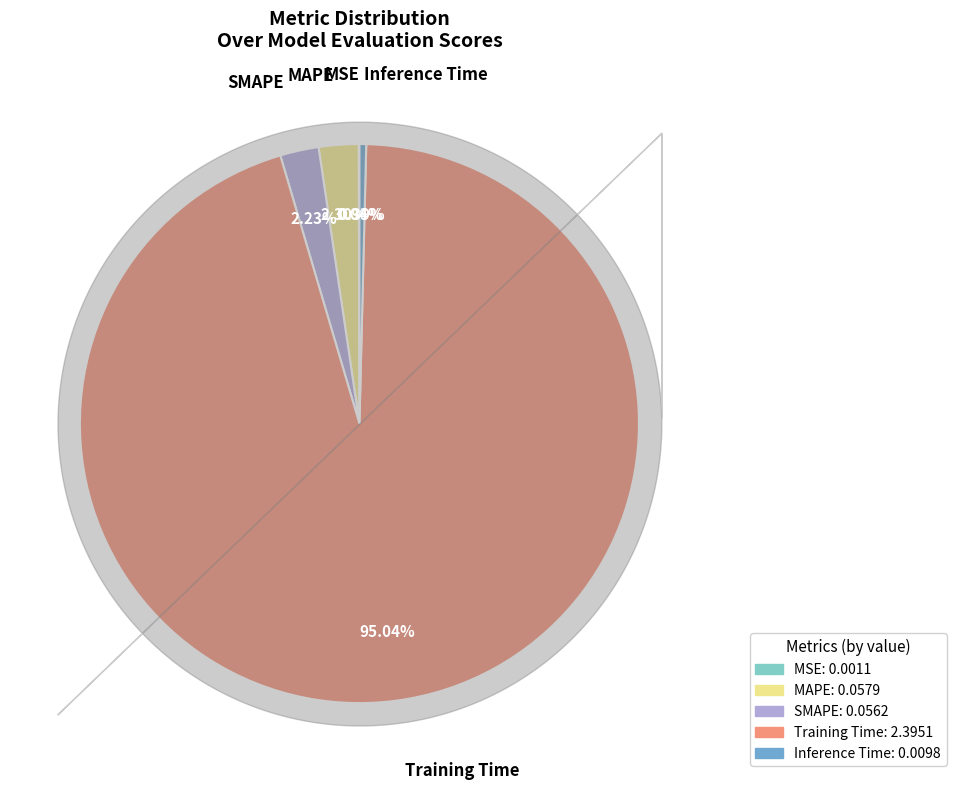

To the nearest percent, what is the difference between the SMAPE and Inference Time slice percentages?

2%